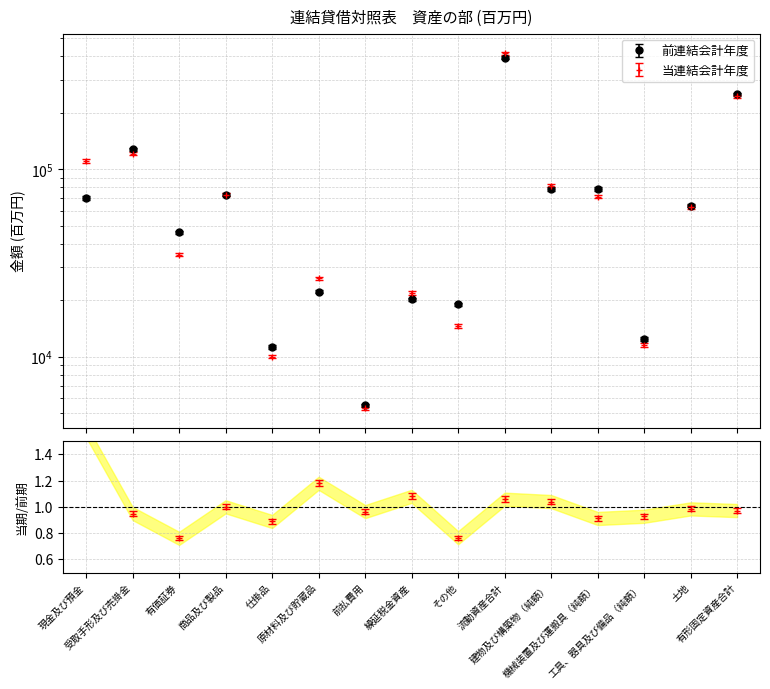

What is the difference between the maximum and minimum values in the 当連結会計年度 series?

411544.0